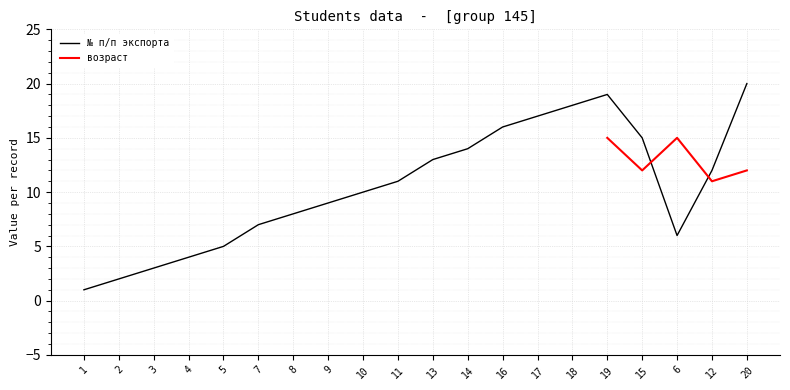

Where is the data nearest to the value 10?

10